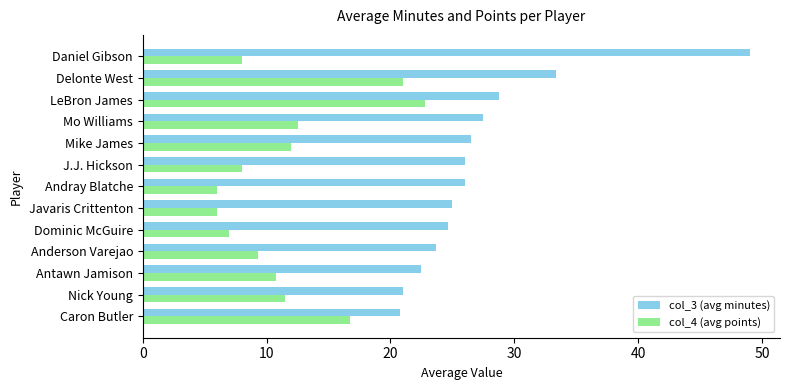

List the series in order of their overall mean, lowest first.

col_4 (avg points), col_3 (avg minutes)